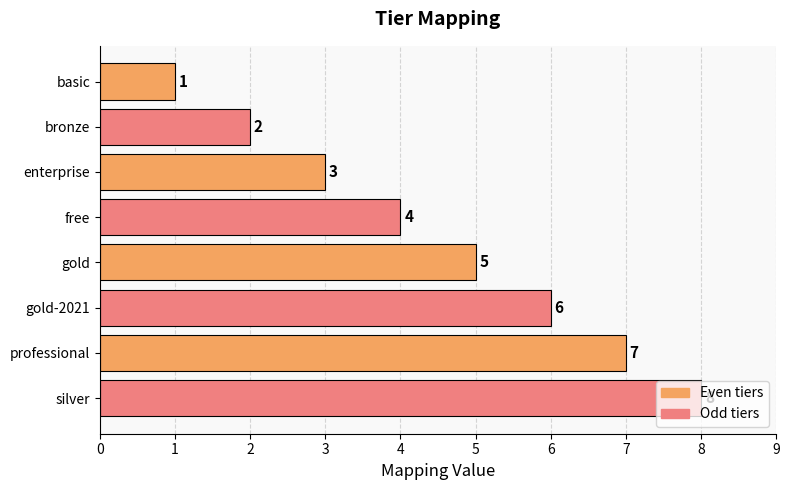

How many bars are there in total?

8